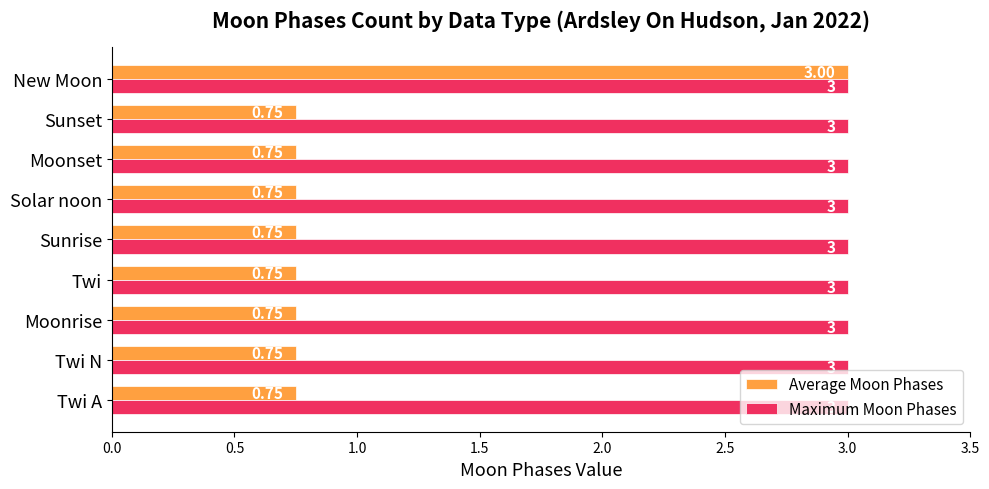

Rank the series by their average value, from highest to lowest.

Maximum Moon Phases, Average Moon Phases